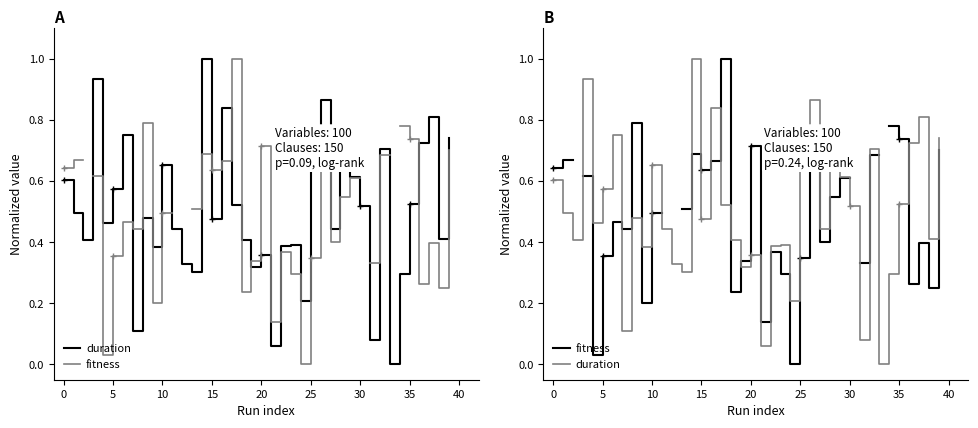

Which series has the largest total across all categories?

duration